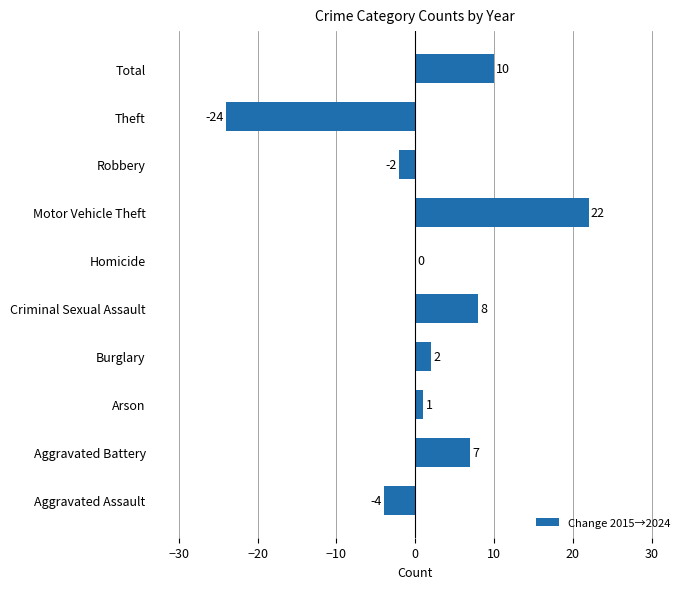

What is the change in value from Arson to Theft?

-25